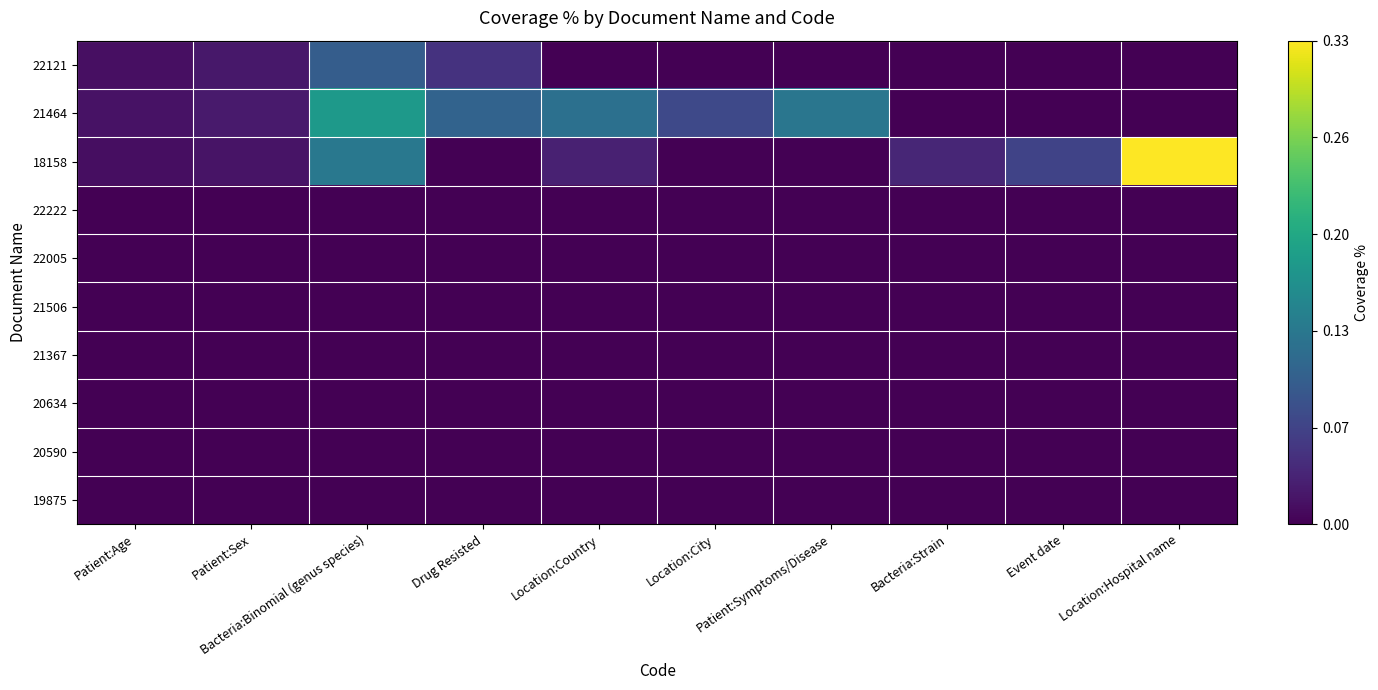

Reading right to left, extract all data points from this chart.

22121: Location:Hospital name=0.0	Event date=0.0	Bacteria:Strain=0.0	Patient:Symptoms/Disease=0.0	Location:City=0.0	Location:Country=0.0	Drug Resisted=0.0	Bacteria:Binomial (genus species)=0.1	Patient:Sex=0.0	Patient:Age=0.0
21464: Location:Hospital name=0.0	Event date=0.0	Bacteria:Strain=0.0	Patient:Symptoms/Disease=0.1	Location:City=0.1	Location:Country=0.1	Drug Resisted=0.1	Bacteria:Binomial (genus species)=0.2	Patient:Sex=0.0	Patient:Age=0.0
18158: Location:Hospital name=0.3	Event date=0.1	Bacteria:Strain=0.0	Patient:Symptoms/Disease=0.0	Location:City=0.0	Location:Country=0.0	Drug Resisted=0.0	Bacteria:Binomial (genus species)=0.1	Patient:Sex=0.0	Patient:Age=0.0
22222: Location:Hospital name=0.0	Event date=0.0	Bacteria:Strain=0.0	Patient:Symptoms/Disease=0.0	Location:City=0.0	Location:Country=0.0	Drug Resisted=0.0	Bacteria:Binomial (genus species)=0.0	Patient:Sex=0.0	Patient:Age=0.0
22005: Location:Hospital name=0.0	Event date=0.0	Bacteria:Strain=0.0	Patient:Symptoms/Disease=0.0	Location:City=0.0	Location:Country=0.0	Drug Resisted=0.0	Bacteria:Binomial (genus species)=0.0	Patient:Sex=0.0	Patient:Age=0.0
21506: Location:Hospital name=0.0	Event date=0.0	Bacteria:Strain=0.0	Patient:Symptoms/Disease=0.0	Location:City=0.0	Location:Country=0.0	Drug Resisted=0.0	Bacteria:Binomial (genus species)=0.0	Patient:Sex=0.0	Patient:Age=0.0
21367: Location:Hospital name=0.0	Event date=0.0	Bacteria:Strain=0.0	Patient:Symptoms/Disease=0.0	Location:City=0.0	Location:Country=0.0	Drug Resisted=0.0	Bacteria:Binomial (genus species)=0.0	Patient:Sex=0.0	Patient:Age=0.0
20634: Location:Hospital name=0.0	Event date=0.0	Bacteria:Strain=0.0	Patient:Symptoms/Disease=0.0	Location:City=0.0	Location:Country=0.0	Drug Resisted=0.0	Bacteria:Binomial (genus species)=0.0	Patient:Sex=0.0	Patient:Age=0.0
20590: Location:Hospital name=0.0	Event date=0.0	Bacteria:Strain=0.0	Patient:Symptoms/Disease=0.0	Location:City=0.0	Location:Country=0.0	Drug Resisted=0.0	Bacteria:Binomial (genus species)=0.0	Patient:Sex=0.0	Patient:Age=0.0
19875: Location:Hospital name=0.0	Event date=0.0	Bacteria:Strain=0.0	Patient:Symptoms/Disease=0.0	Location:City=0.0	Location:Country=0.0	Drug Resisted=0.0	Bacteria:Binomial (genus species)=0.0	Patient:Sex=0.0	Patient:Age=0.0